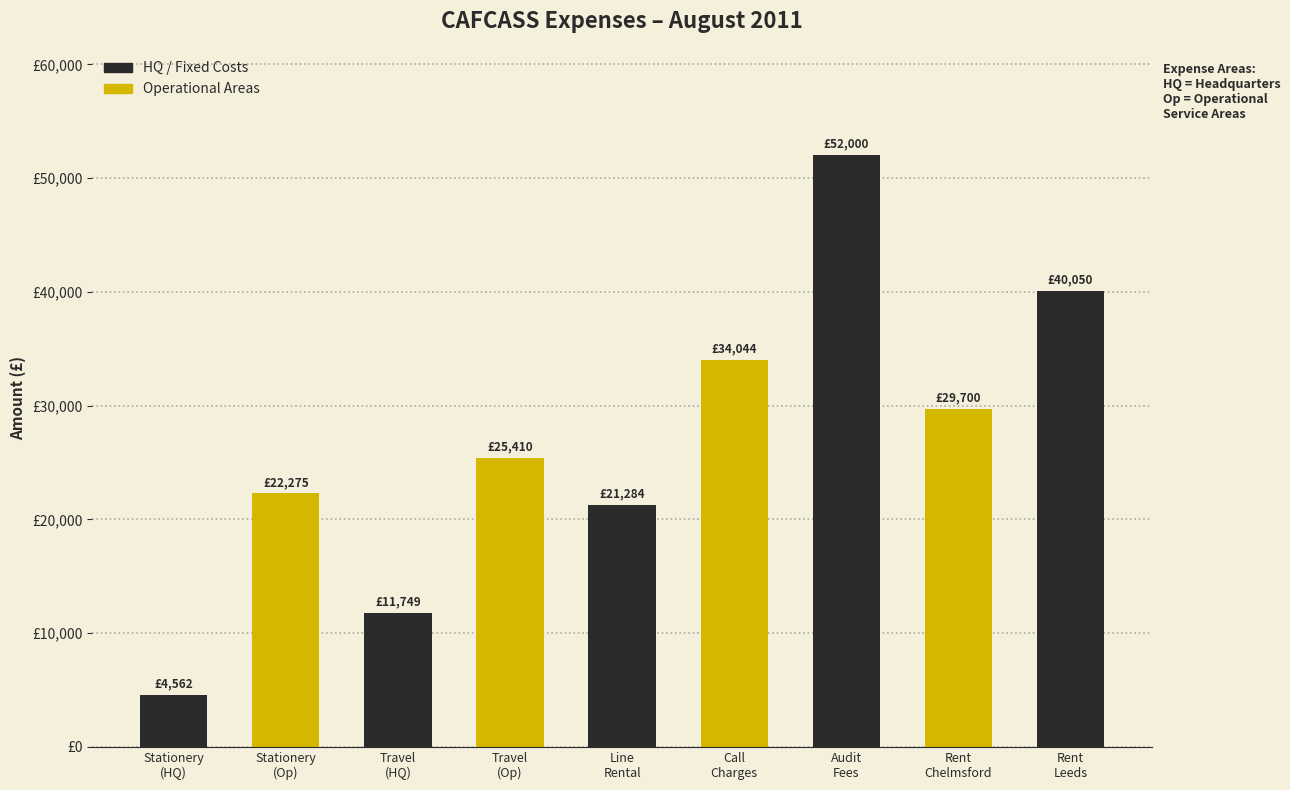

At which category does the chart reach its peak across all series?

Audit
Fees